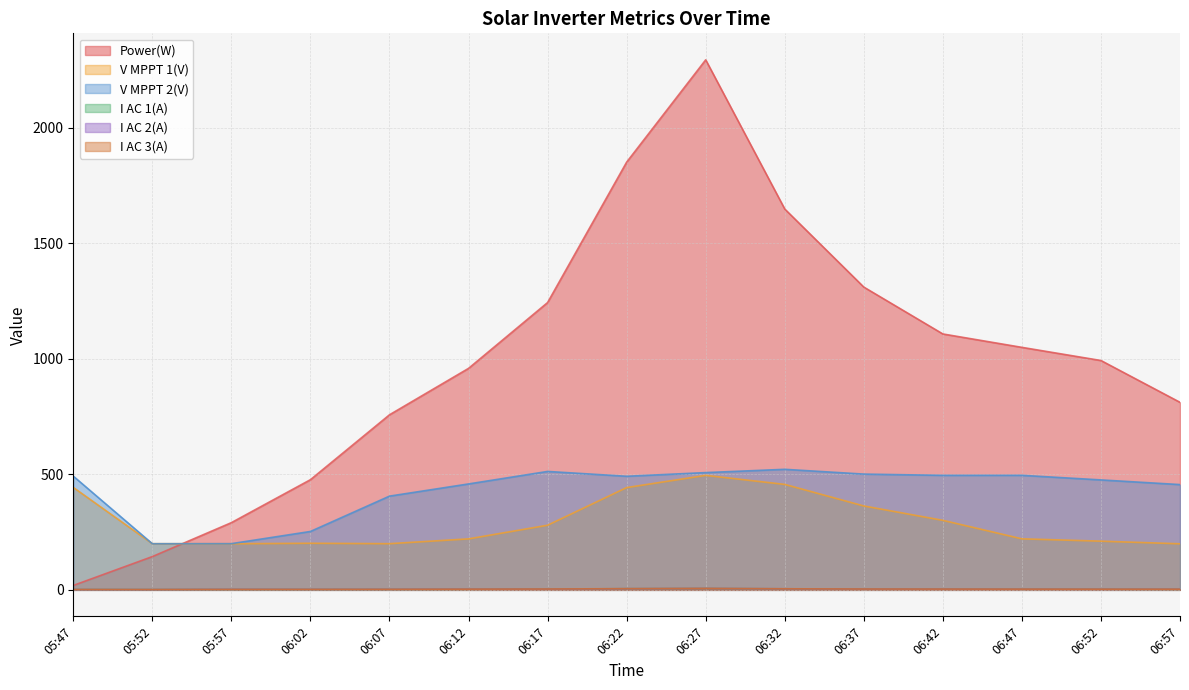

Between 06:47 and 06:12, which is larger?

06:47